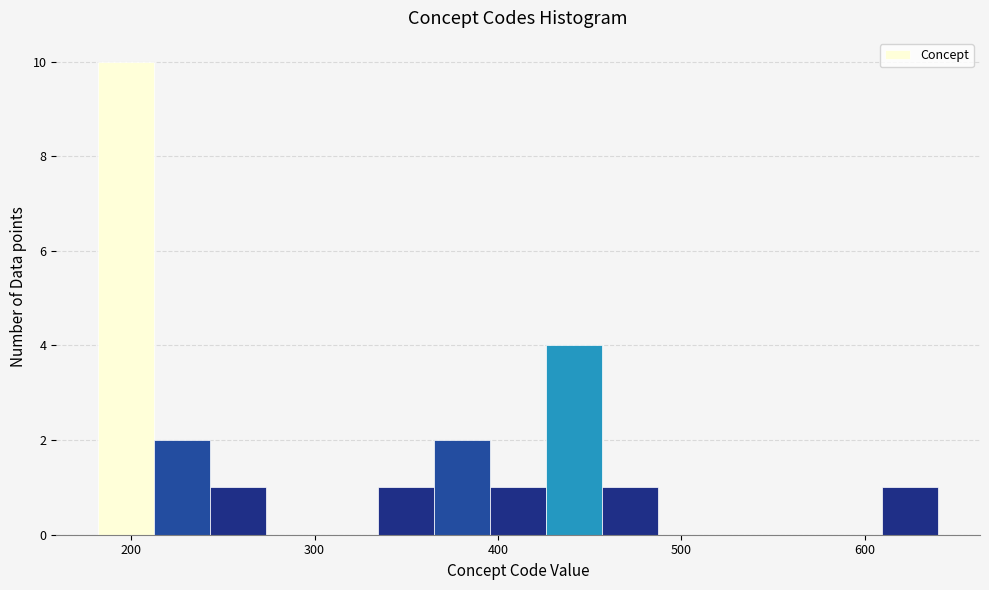

Read against the x-axis, roughly where is the centre of the tallest bar?

200